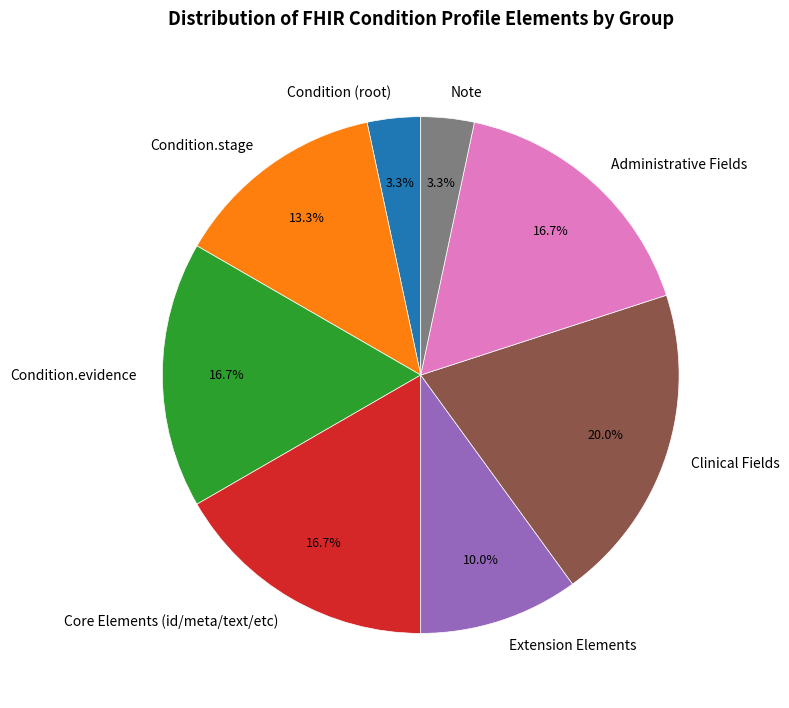

Combined, do Condition.evidence and Clinical Fields account for over 50%?

No